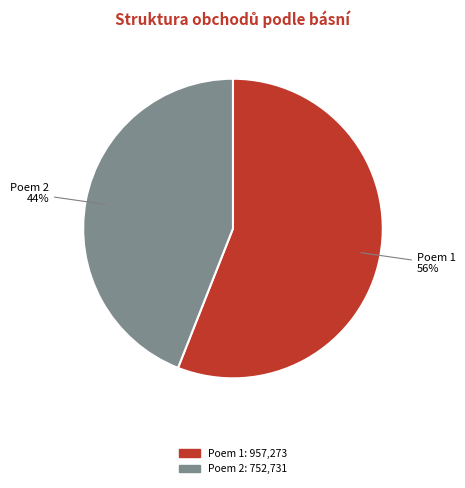

How many slices are in this pie chart?

2